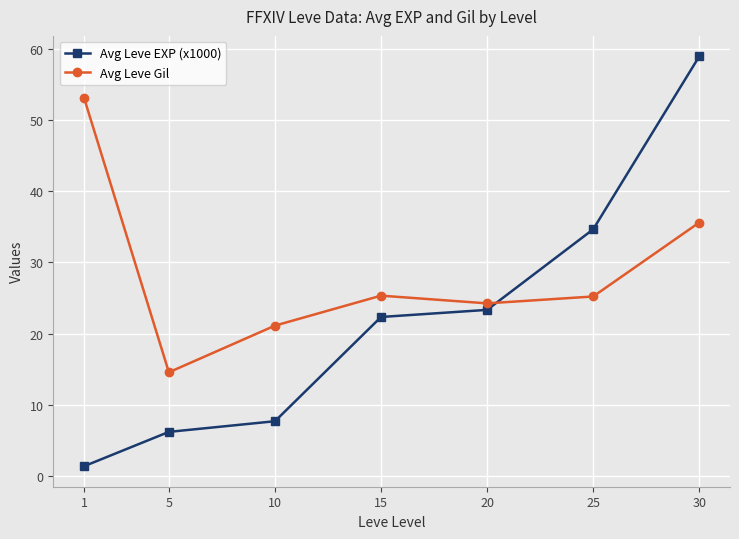

What is the value of the Avg Leve EXP (x1000) point at the 6th from the left?

34.7